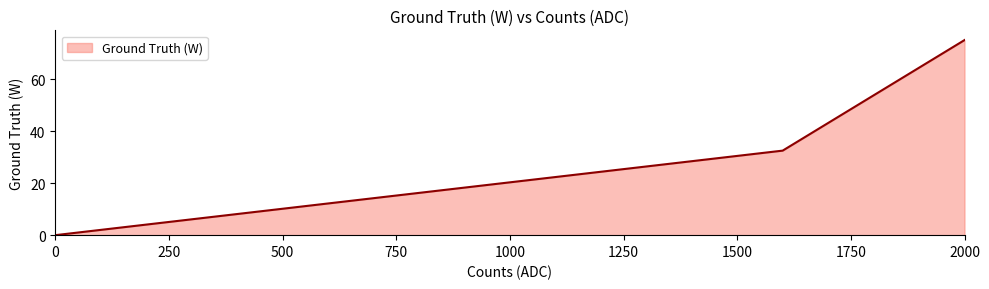

Reading left to right, list all the values displayed in this chart.

0.0	32.5	75.0